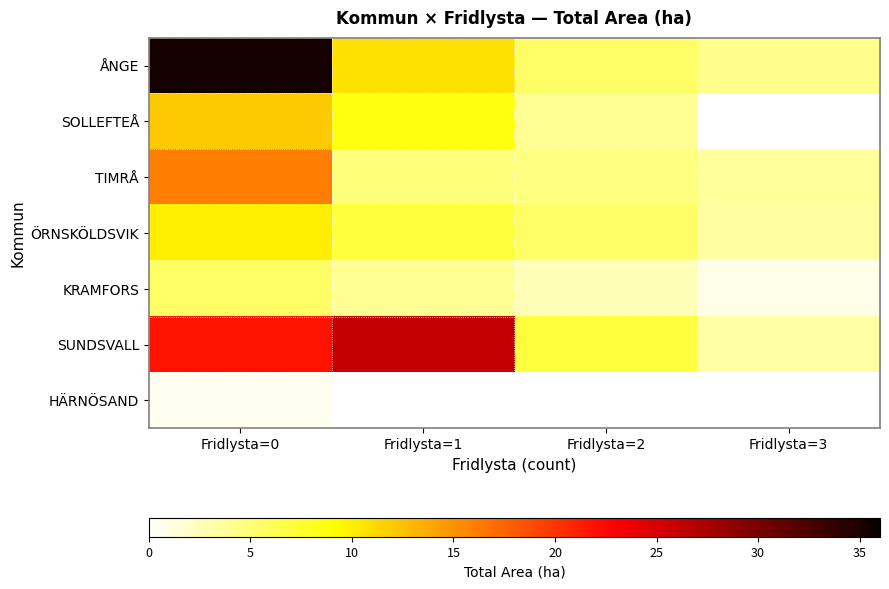

Reading left to right, transcribe all the data shown in this chart.

ÅNGE: Fridlysta=0=35.4	Fridlysta=1=10.8	Fridlysta=2=5.6	Fridlysta=3=4.1
SOLLEFTEÅ: Fridlysta=0=12.0	Fridlysta=1=8.6	Fridlysta=2=3.9	Fridlysta=3=0.0
TIMRÅ: Fridlysta=0=16.1	Fridlysta=1=4.9	Fridlysta=2=4.6	Fridlysta=3=3.6
ÖRNSKÖLDSVIK: Fridlysta=0=10.1	Fridlysta=1=7.0	Fridlysta=2=5.6	Fridlysta=3=3.4
KRAMFORS: Fridlysta=0=5.6	Fridlysta=1=3.9	Fridlysta=2=2.6	Fridlysta=3=0.9
SUNDSVALL: Fridlysta=0=21.9	Fridlysta=1=25.9	Fridlysta=2=6.9	Fridlysta=3=3.3
HÄRNÖSAND: Fridlysta=0=0.7	Fridlysta=1=0.0	Fridlysta=2=0.0	Fridlysta=3=0.0